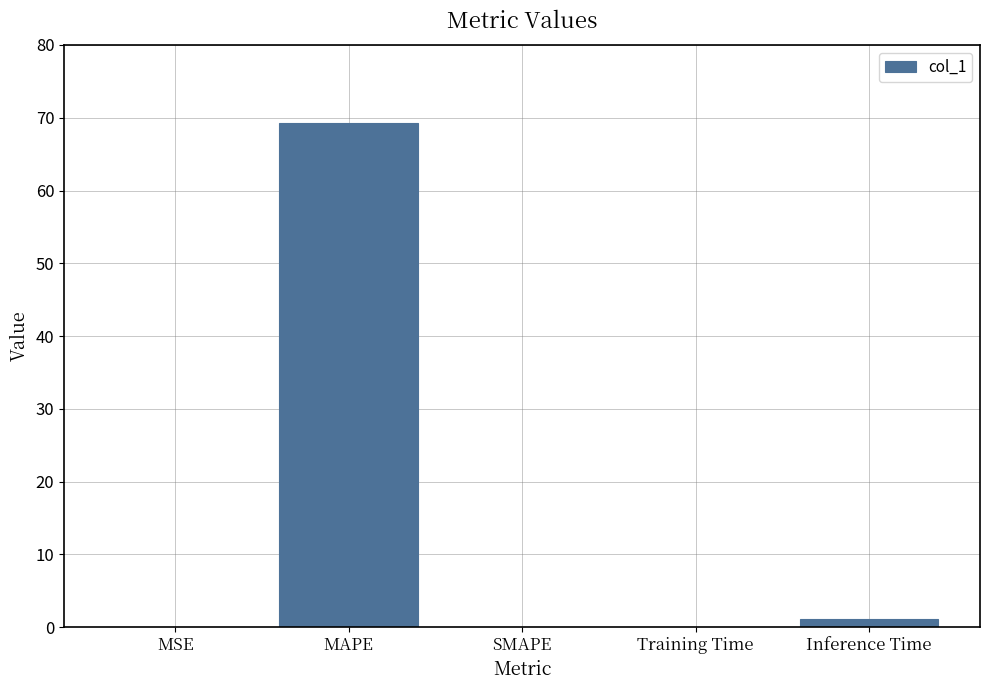

How many data points does each series have?

5